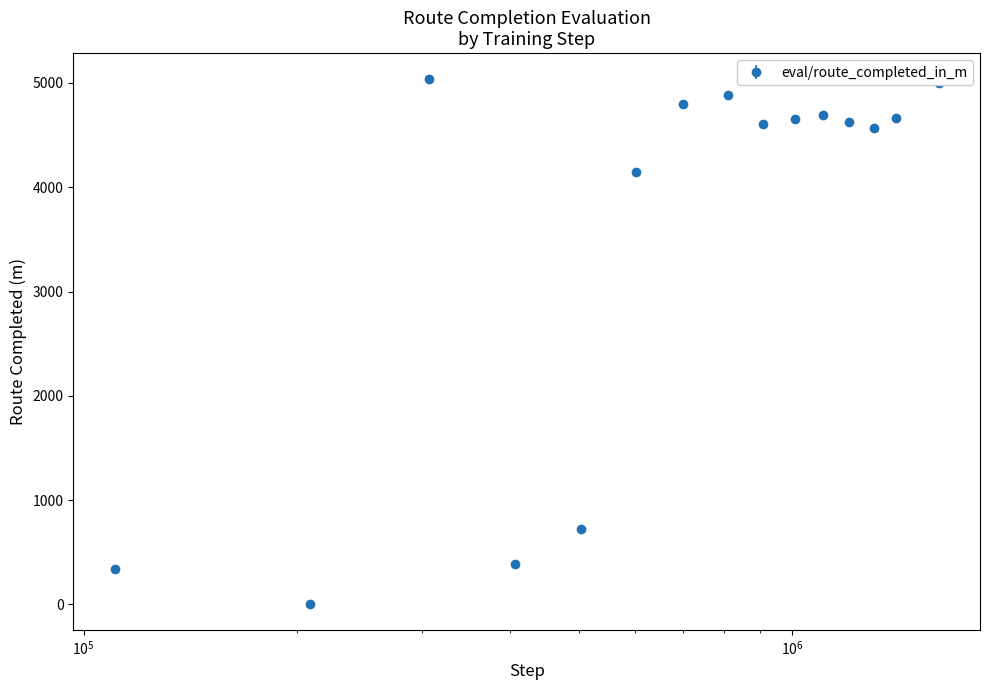

What is the greatest value displayed?

5034.3